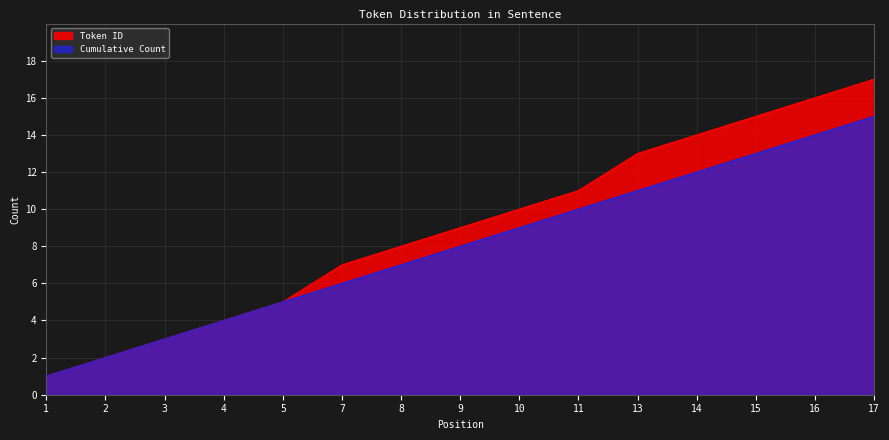

What is the difference between the maximum and second lowest values in the Token ID series?

15